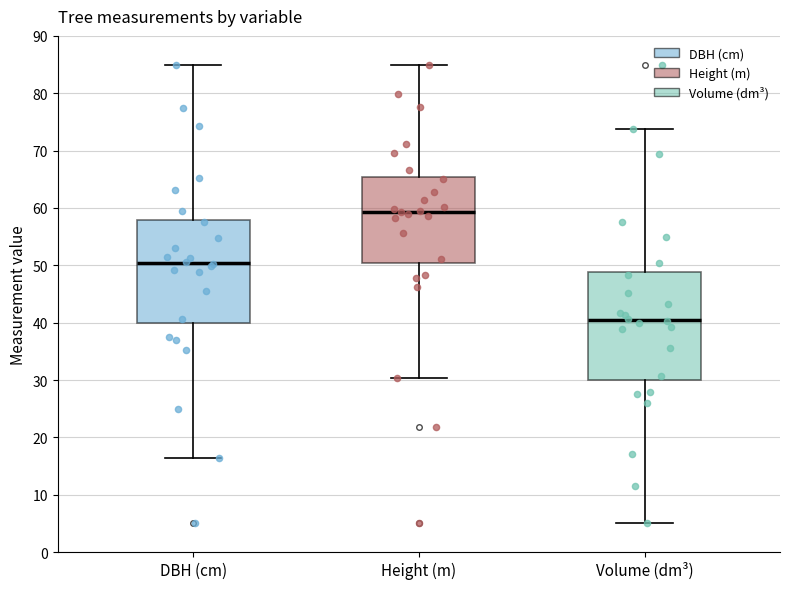

Which box's median line is the lowest?

Volume (dm³)